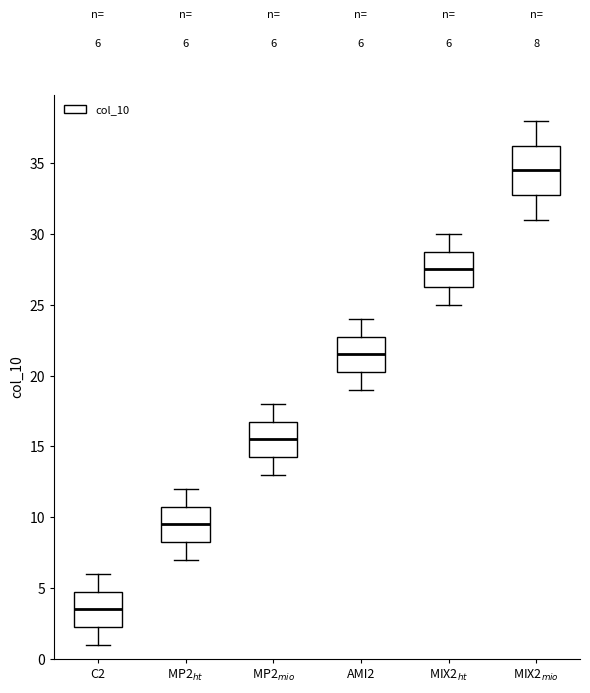

Comparing the boxes themselves (not the whiskers), which one is the tallest?

MIX2$_{mio}$